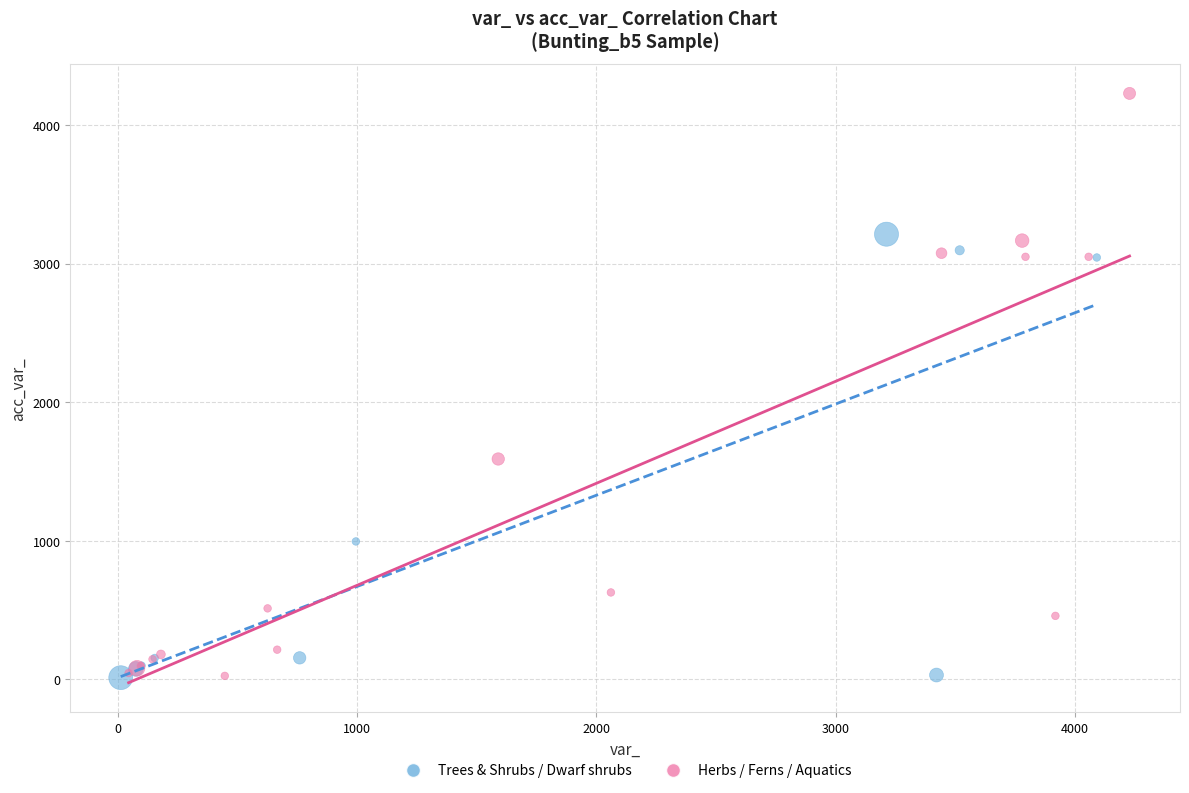

Which series contains the highest Y value?

Herbs / Ferns / Aquatics